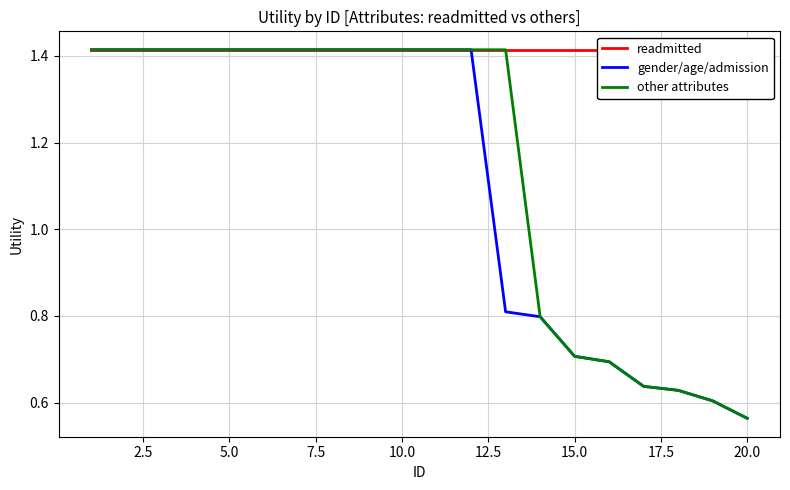

What is the smallest value displayed?

0.6